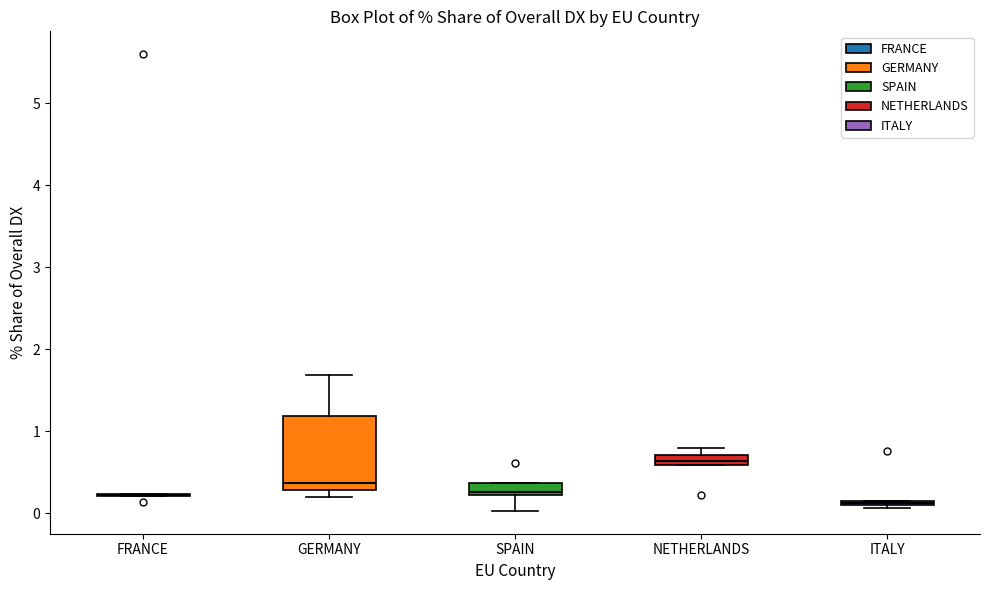

Comparing the boxes themselves (not the whiskers), which one is the tallest?

GERMANY